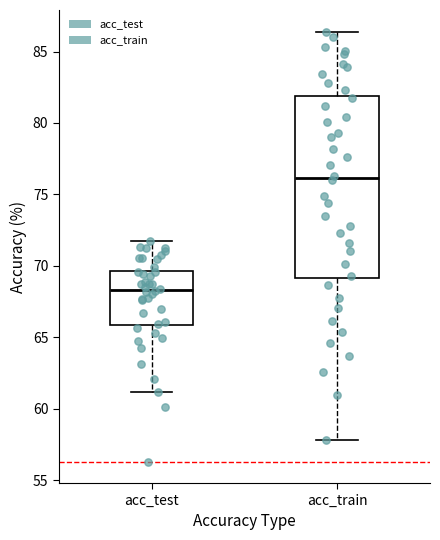

Where does the median line of the box for acc_test sit on the y-axis? The values are not printed on the chart, so give them approximately, as read against the axis.

68.5